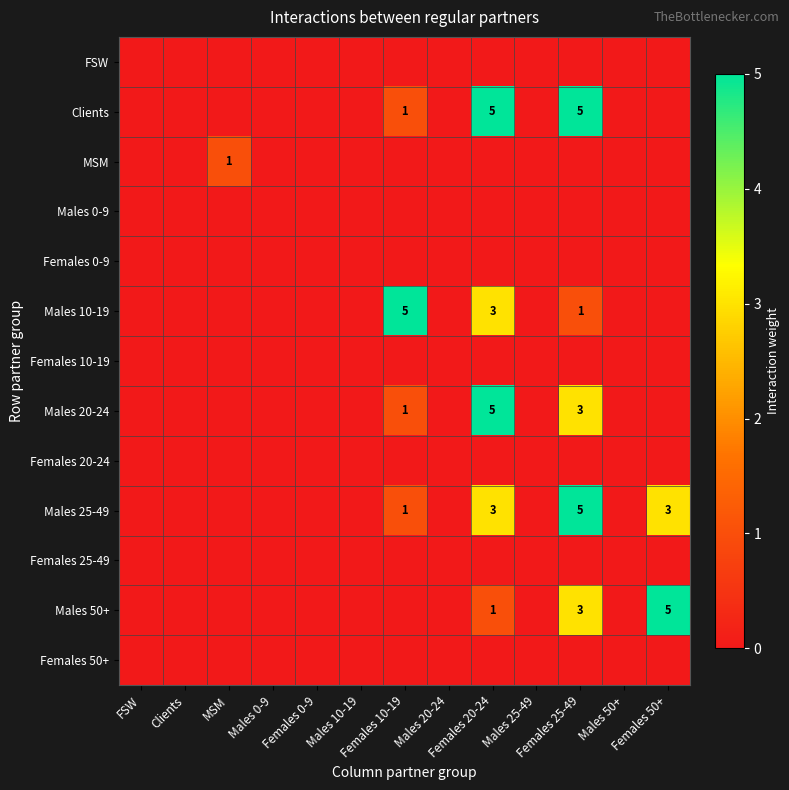

What is the difference between the second highest and minimum values in the Males 20-24 series?

3